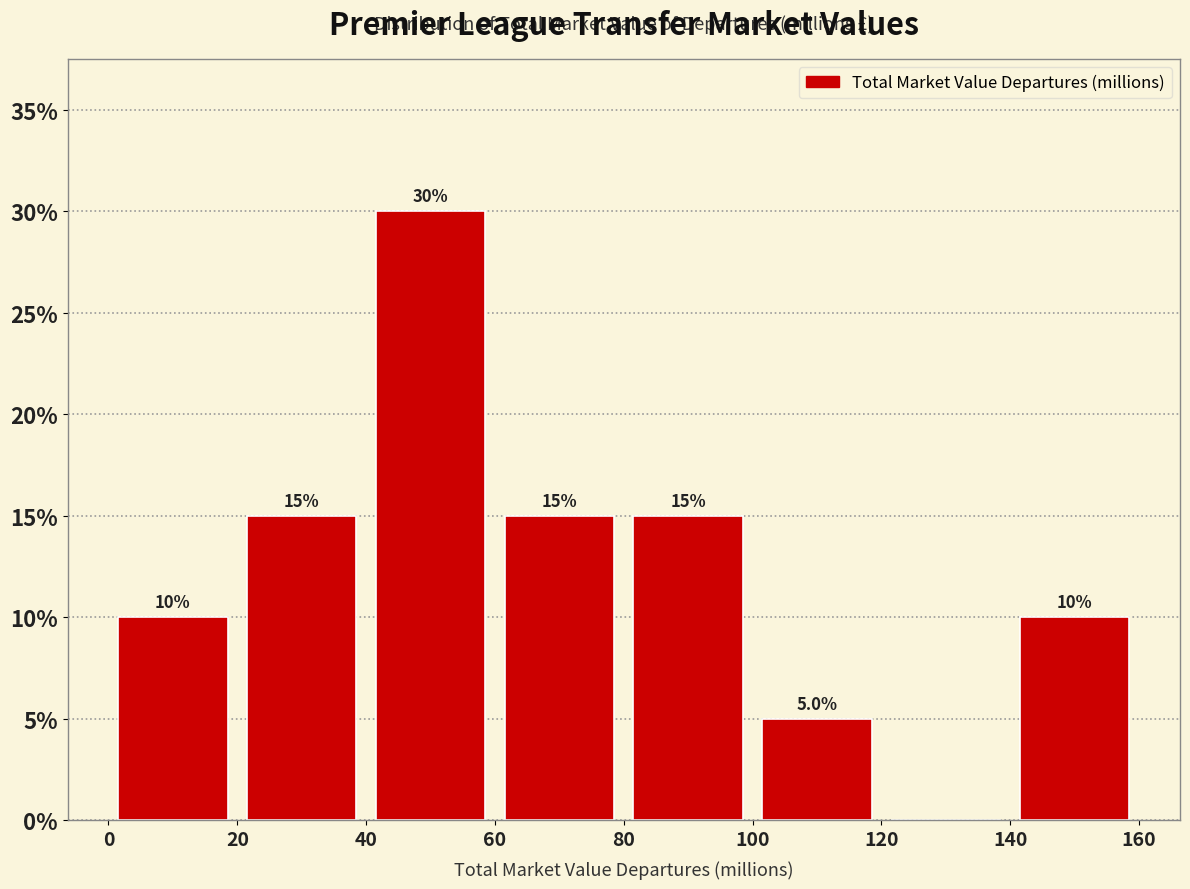

Which range on the x-axis has the tallest bar?

40 to 60